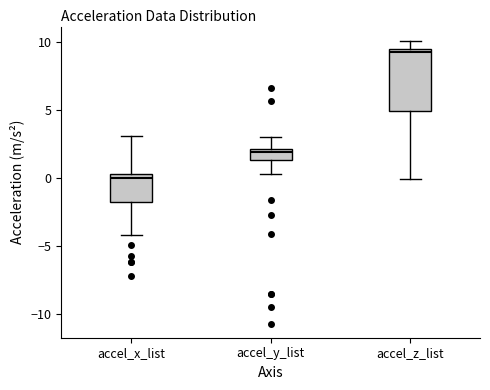

Where is the upper edge of the box for accel_z_list on the y-axis? The values are not printed on the chart, so give them approximately, as read against the axis.

9.5